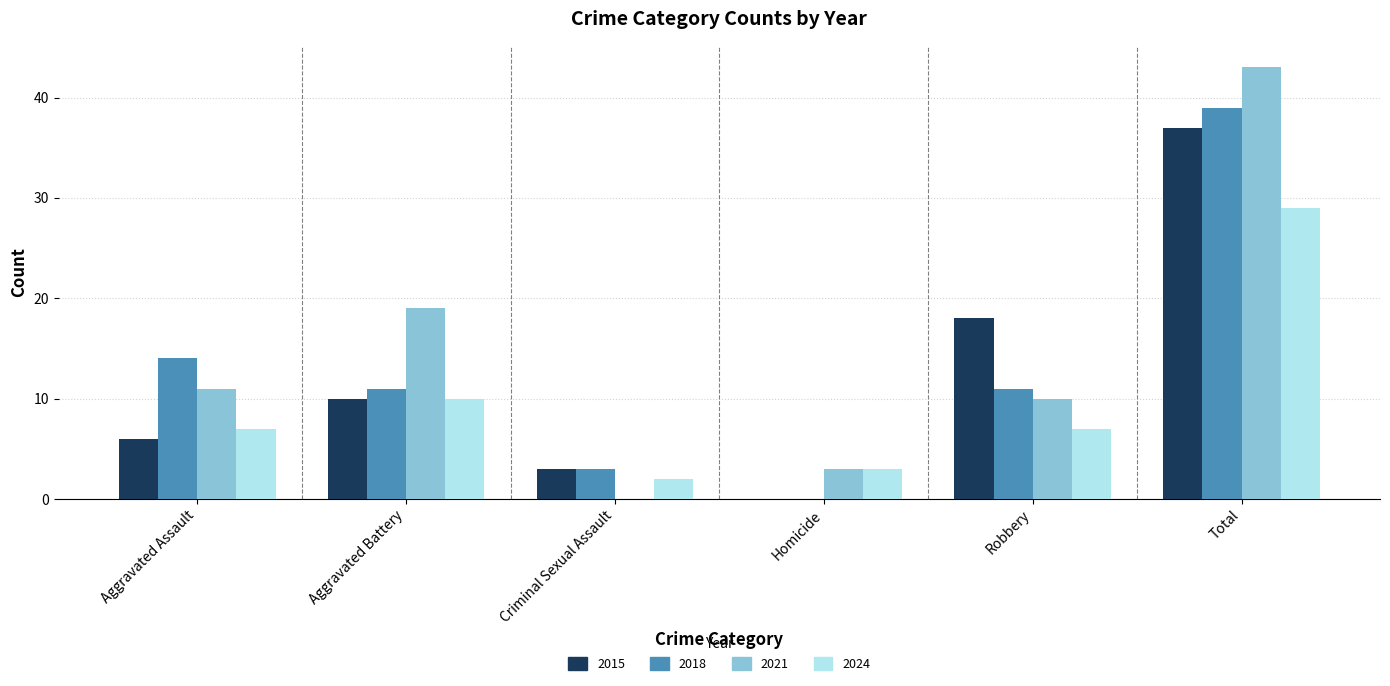

Where is 2024 nearest to the value 15?

Aggravated Battery